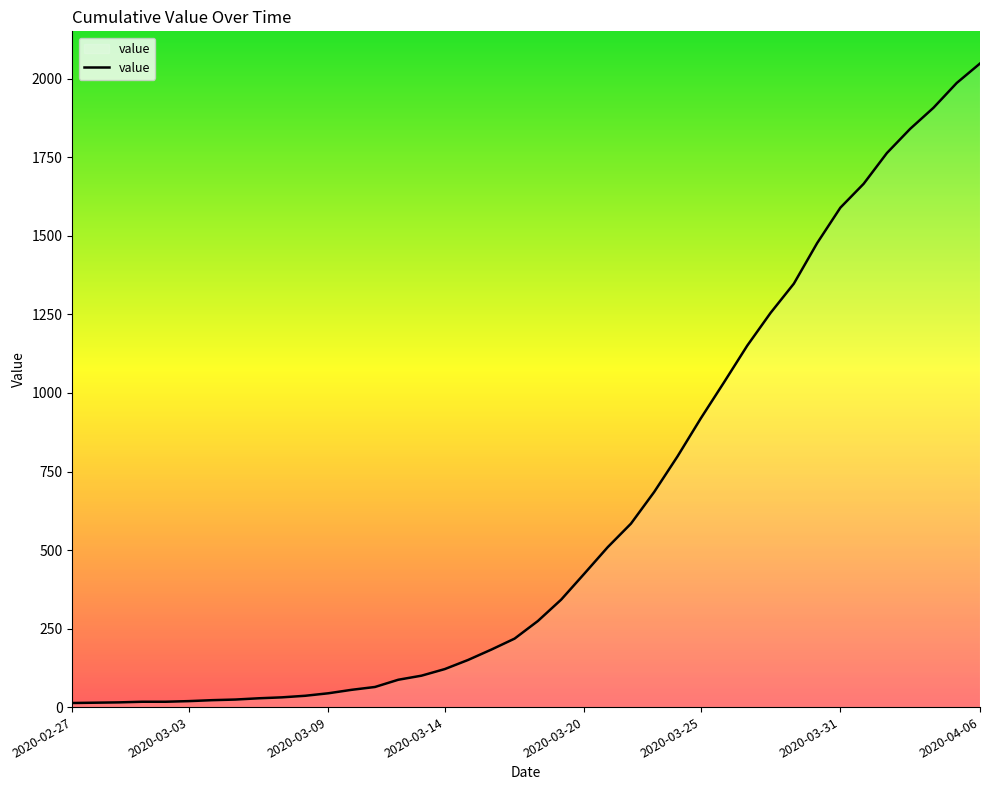

Does the chart display data point markers on the line(s)?

No